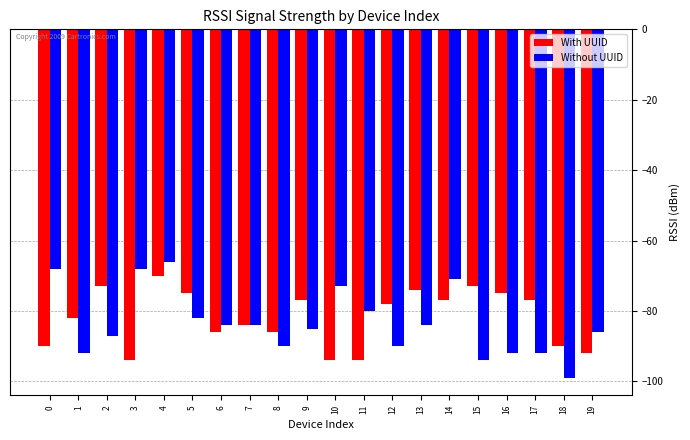

What are all the series names shown in the legend?

With UUID, Without UUID